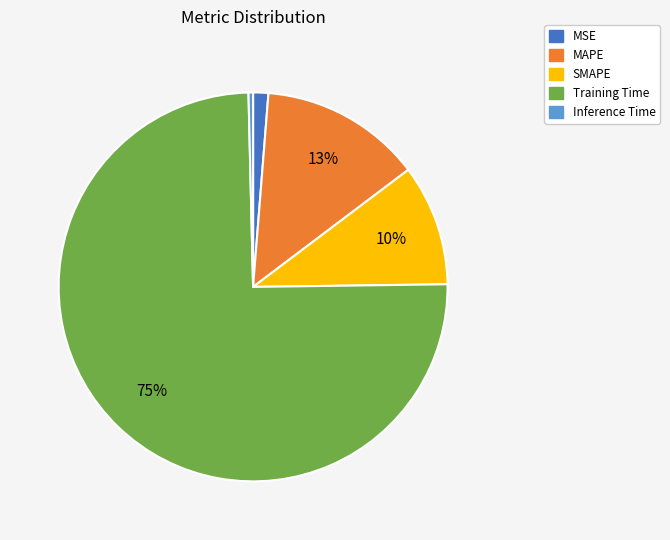

The Inference Time slice represents 0% of the pie. True or false?

True